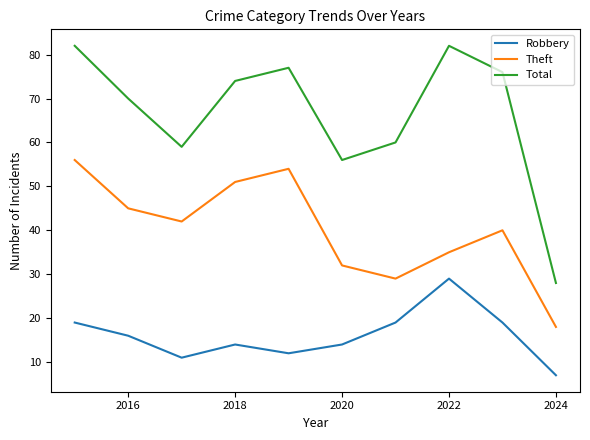

List the series in order of their peak value, lowest first.

Robbery, Theft, Total